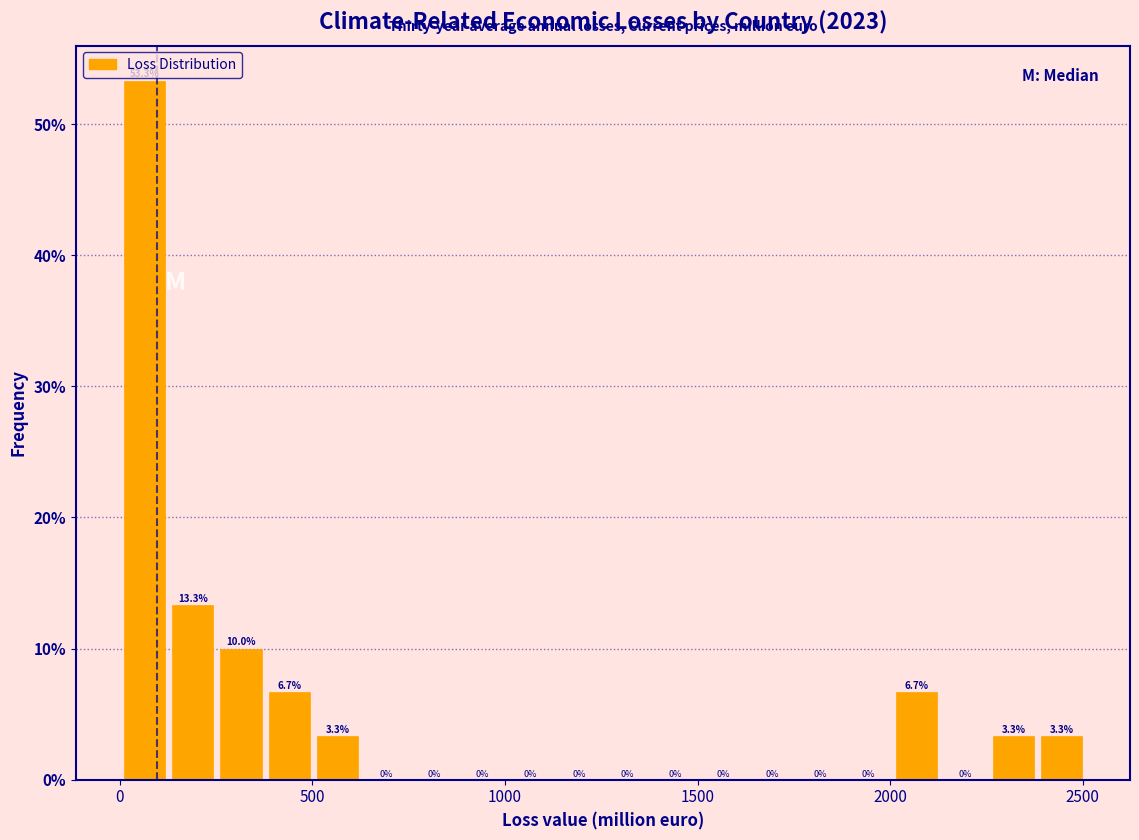

Read against the x-axis, roughly where is the centre of the tallest bar?

50